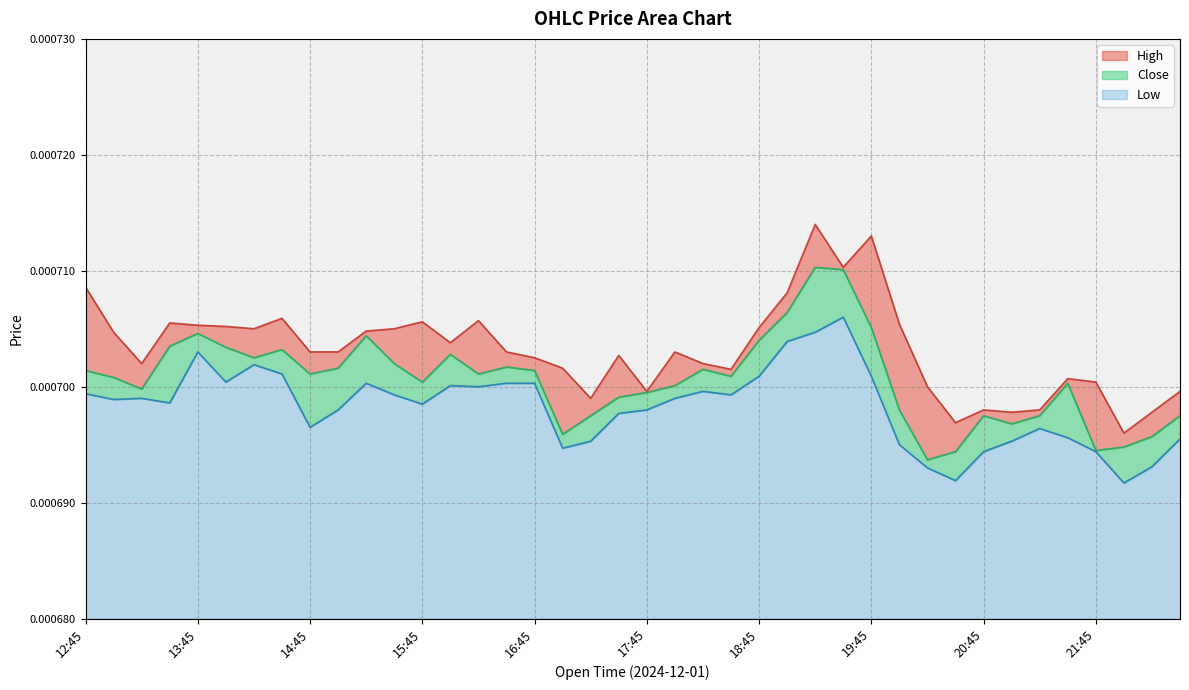

What is the label of the 37th point from the right?

13:30